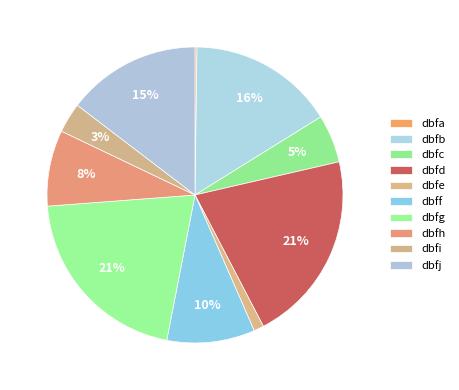

How many segments does this pie chart have?

10